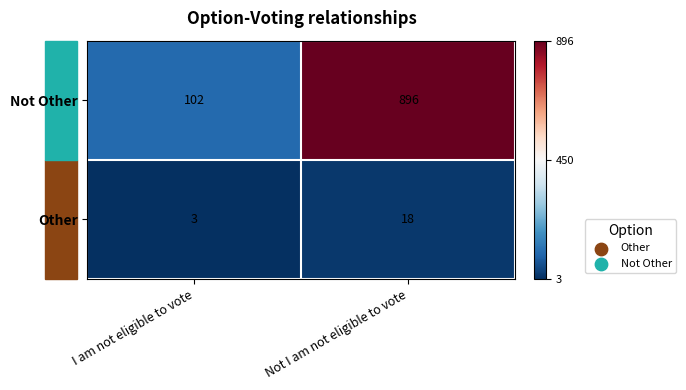

Between I am not eligible to vote and Not I am not eligible to vote, which series saw the biggest shift?

Not Other